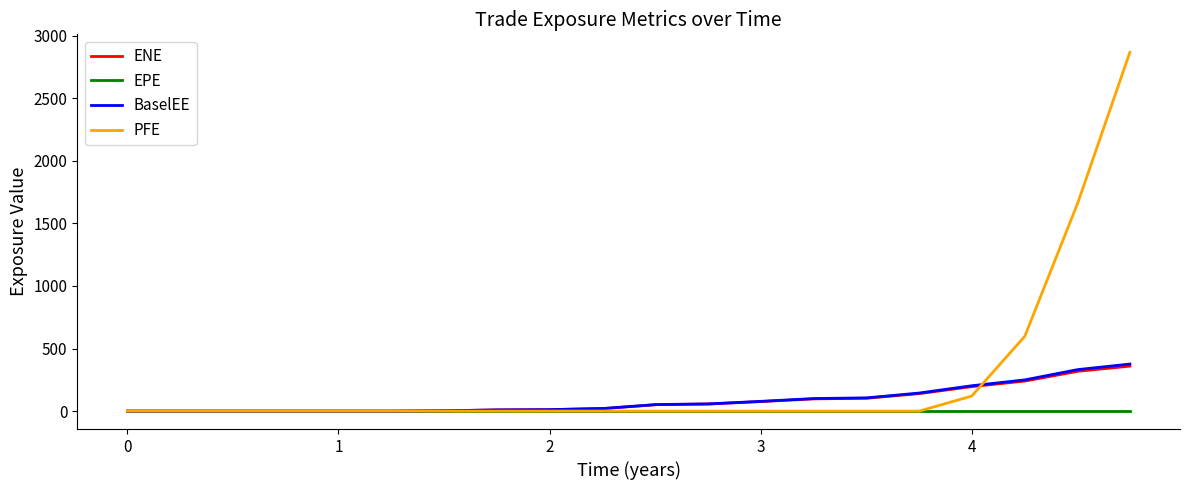

Which series has the largest range (max minus min)?

PFE